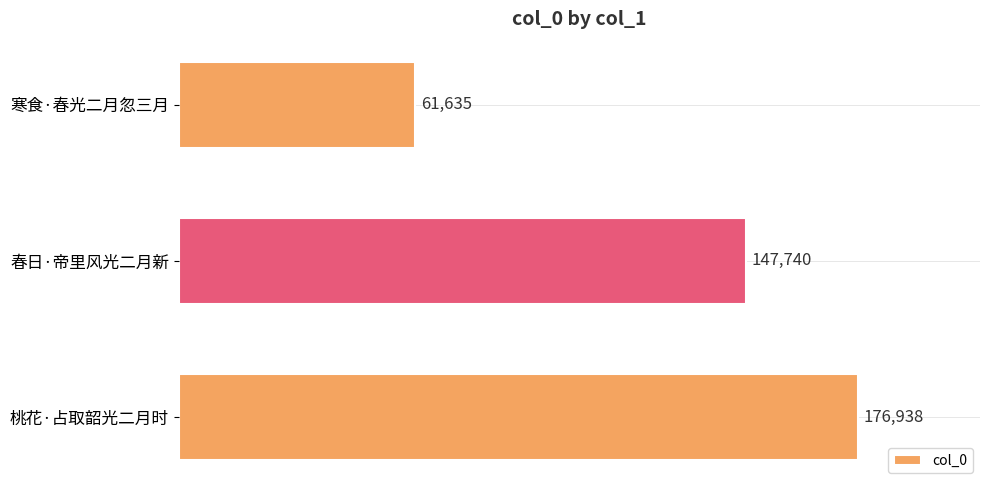

How many data points does each series have?

3